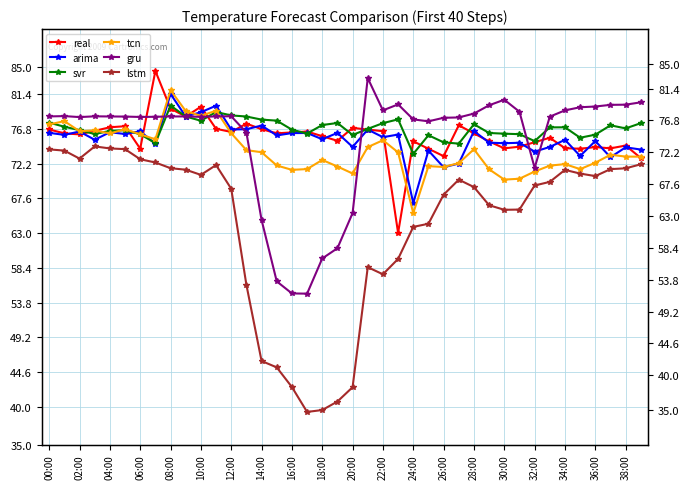

Rank the series at 26:00 from lowest to highest value.

lstm, arima, tcn, real, svr, gru